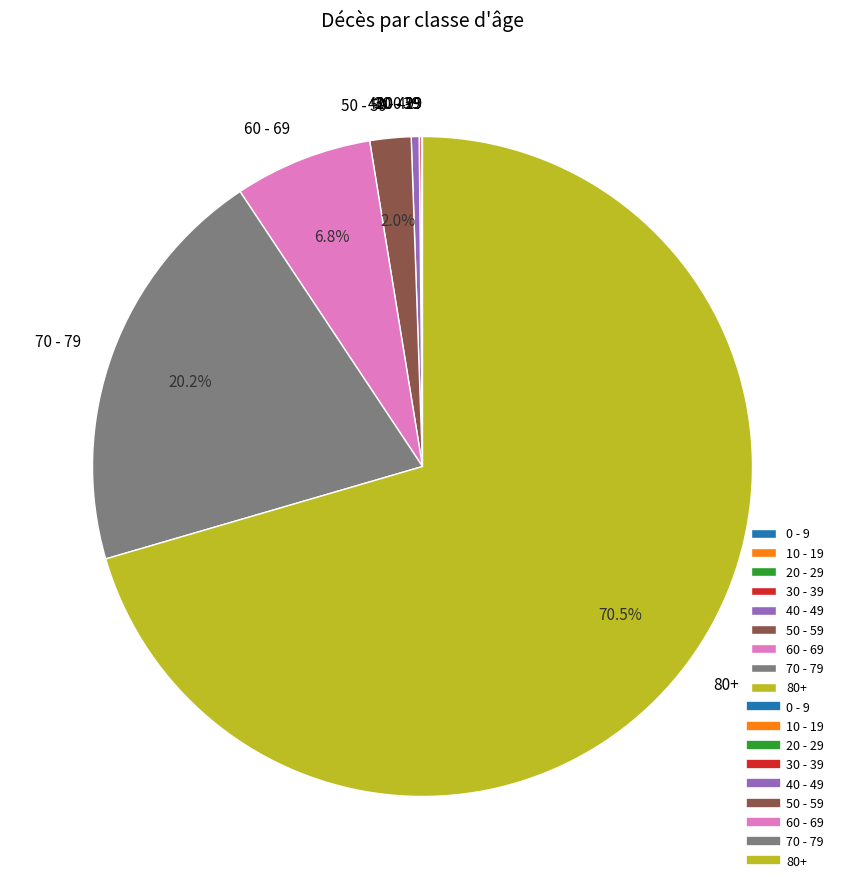

What percentage is NOT represented by 50 - 59?

98.0%